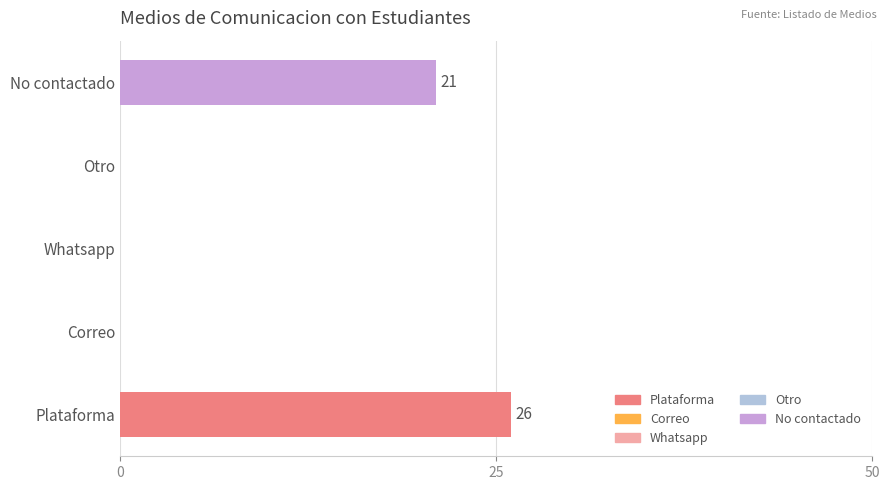

What is the change in value from Plataforma to Whatsapp?

-26